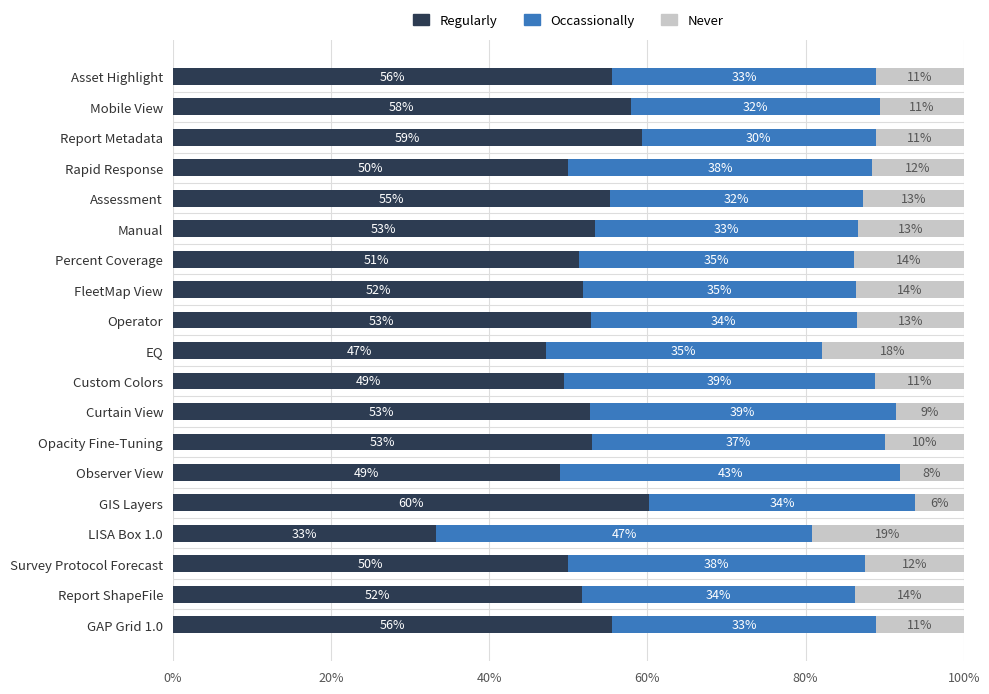

What are all the series names shown in the legend?

Regularly, Occassionally, Never